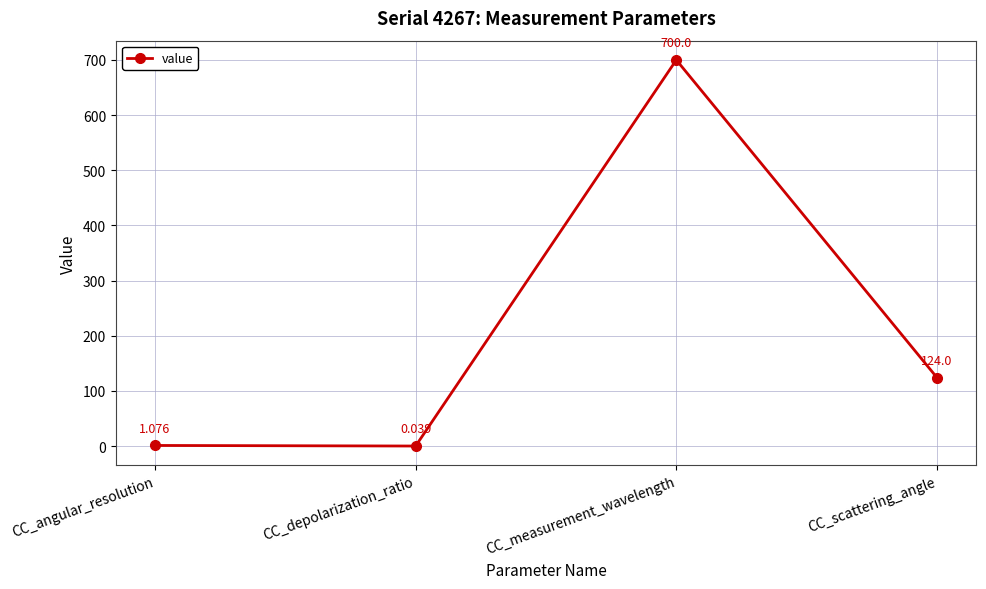

Where does the data first go above 124?

CC_measurement_wavelength